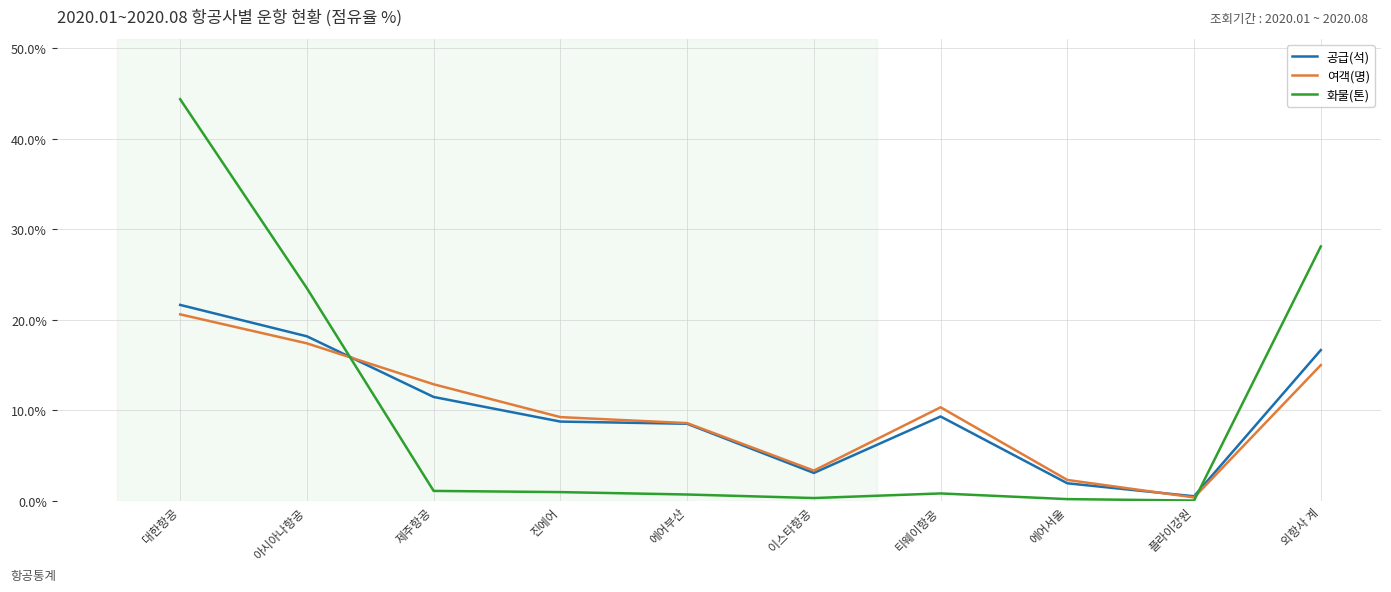

At which label is 여객(명) closest to 10?

티웨이항공